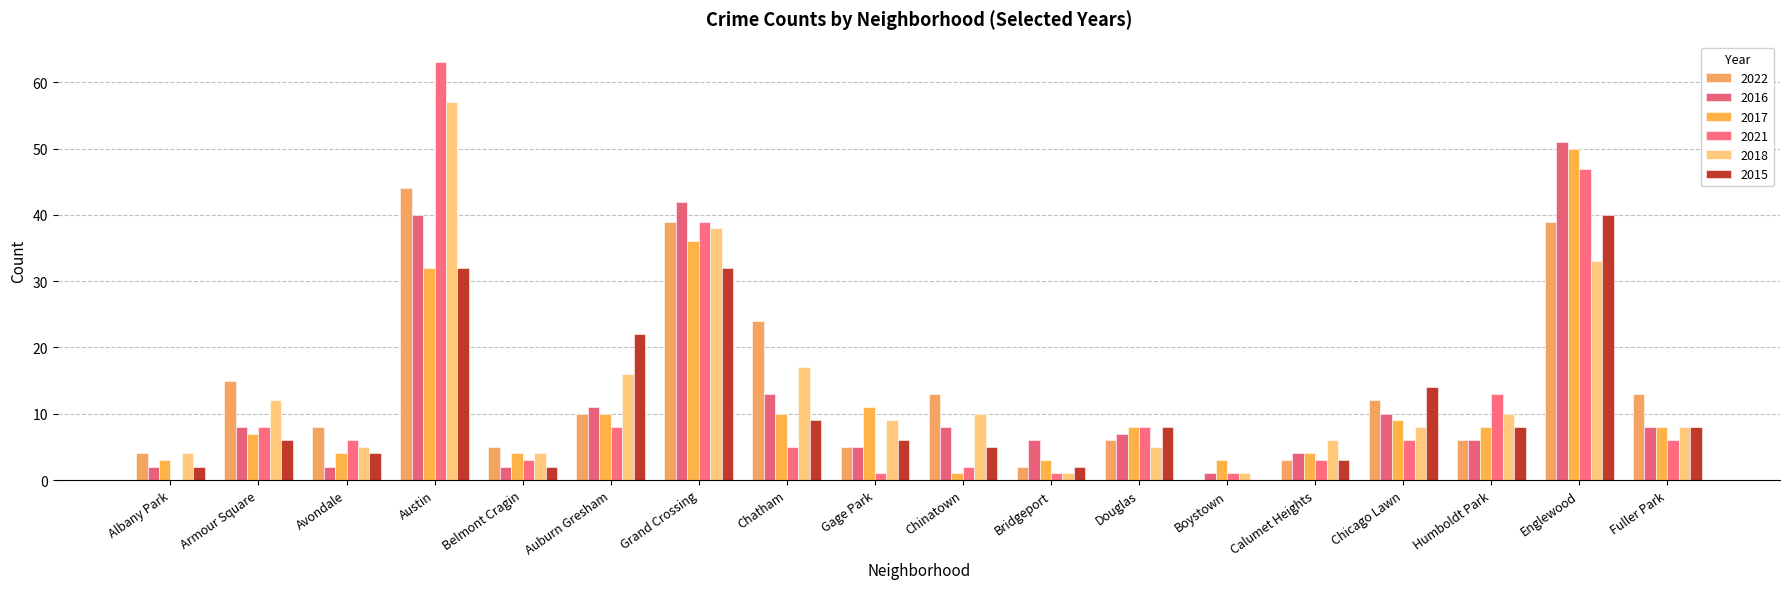

At how many categories does at least one series exceed 20?

5